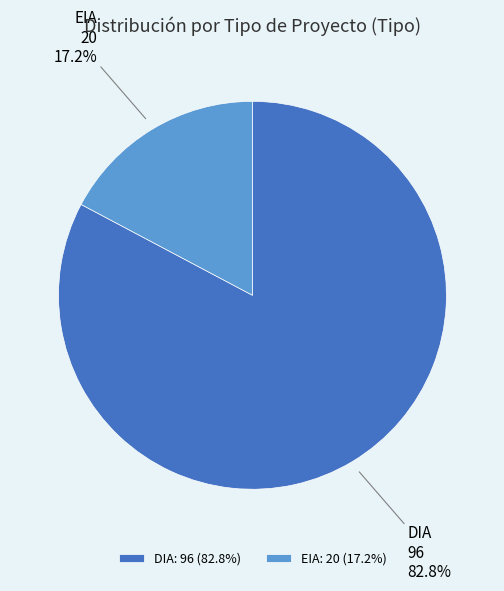

How many slices are in this pie chart?

2